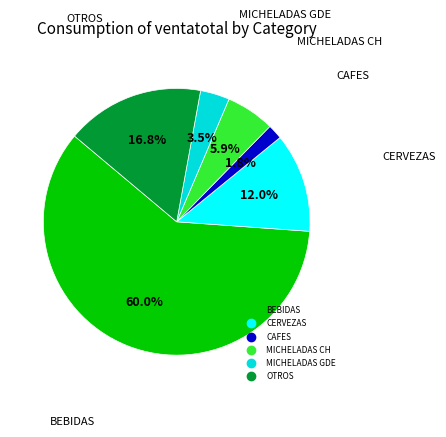

How many segments does this pie chart have?

6